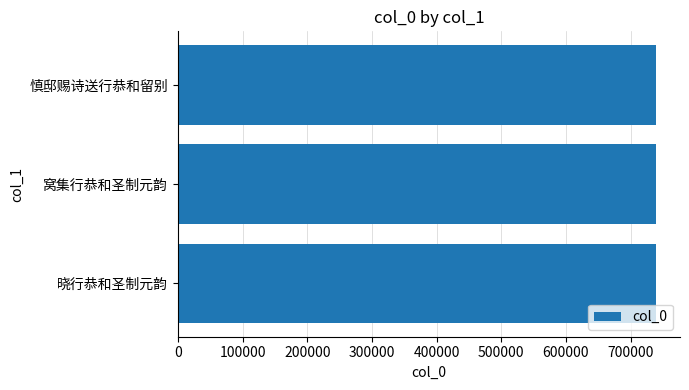

Is it true that the value at 窝集行恭和圣制元韵 is 355719?

False